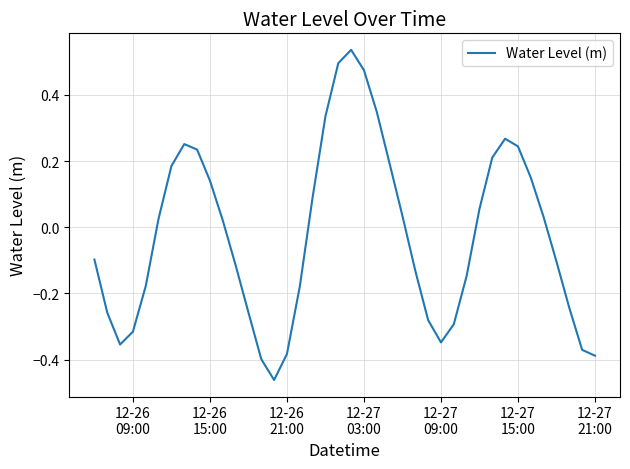

Reading left to right, extract all data points from this chart.

-0.1	-0.3	-0.4	-0.3	-0.2	0.0	0.2	0.3	0.2	0.1	0.0	-0.1	-0.3	-0.4	-0.5	-0.4	-0.2	0.1	0.3	0.5	0.5	0.5	0.3	0.2	0.0	-0.1	-0.3	-0.3	-0.3	-0.1	0.1	0.2	0.3	0.2	0.1	0.0	-0.1	-0.2	-0.4	-0.4